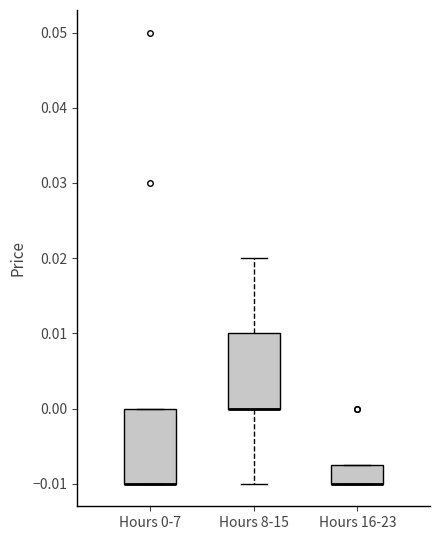

Reading left to right, read every box against the y-axis: the position of its median line, the range the box covers, and the ends of its whiskers. The values are not printed on the chart, so give them approximately, as read against the axis.

Hours 0-7: median -0.010 (drawn on the box's lower edge), box -0.010 to 0.000, whiskers -0.010 to 0.000
Hours 8-15: median 0.000 (drawn on the box's lower edge), box 0.000 to 0.010, whiskers -0.010 to 0.020
Hours 16-23: median -0.010 (drawn on the box's lower edge), box -0.010 to -0.007, whiskers -0.010 to -0.007